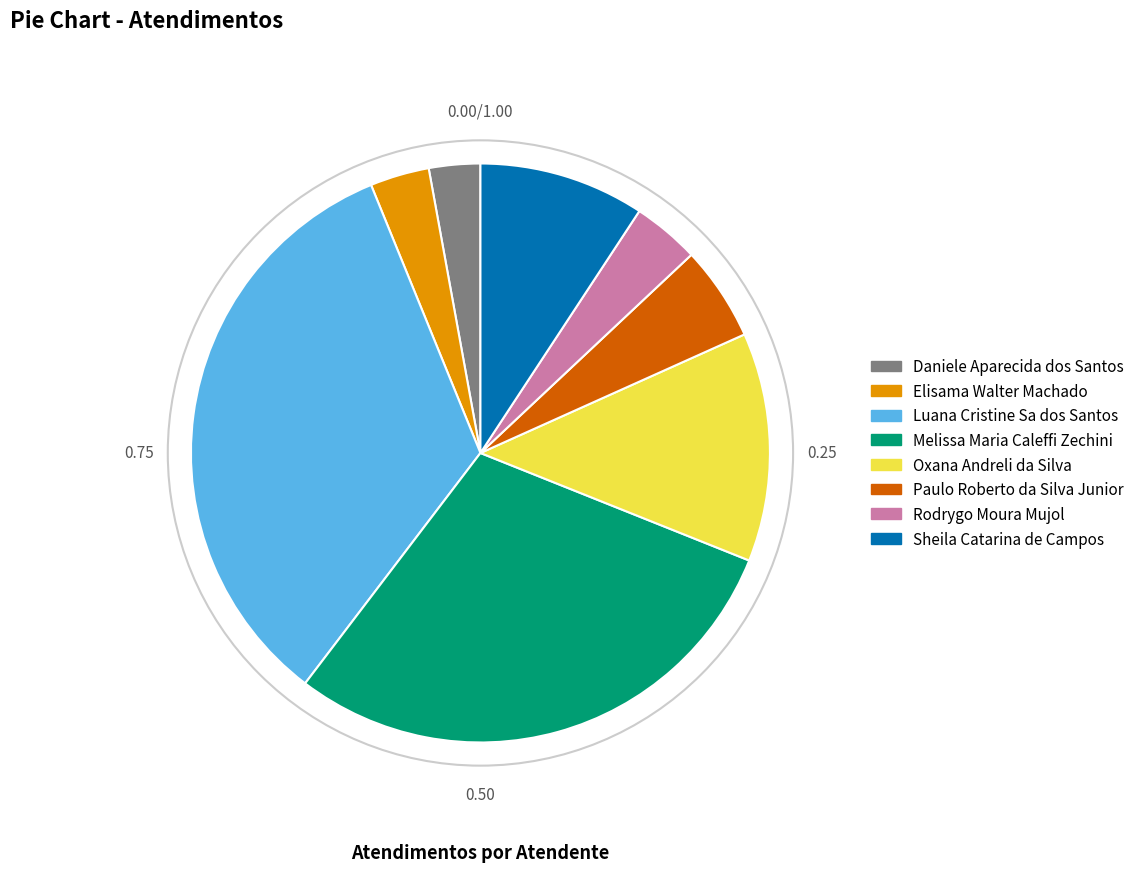

Is Melissa Maria Caleffi Zechini the majority of the pie?

No